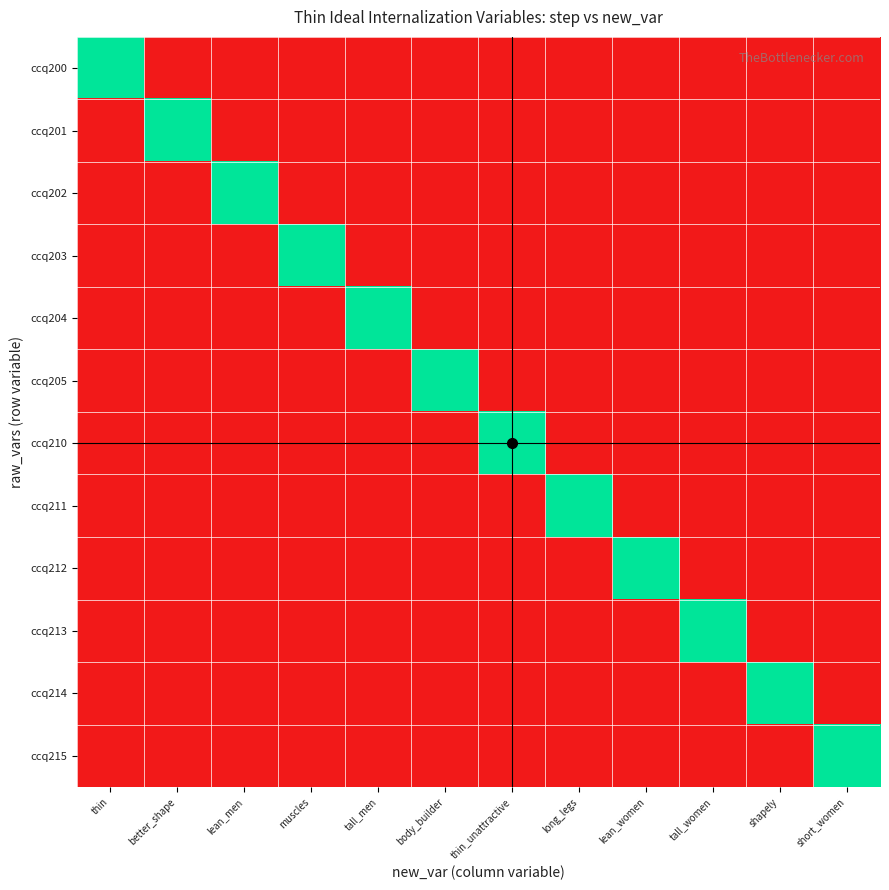

Count the number of categories in the chart.

12